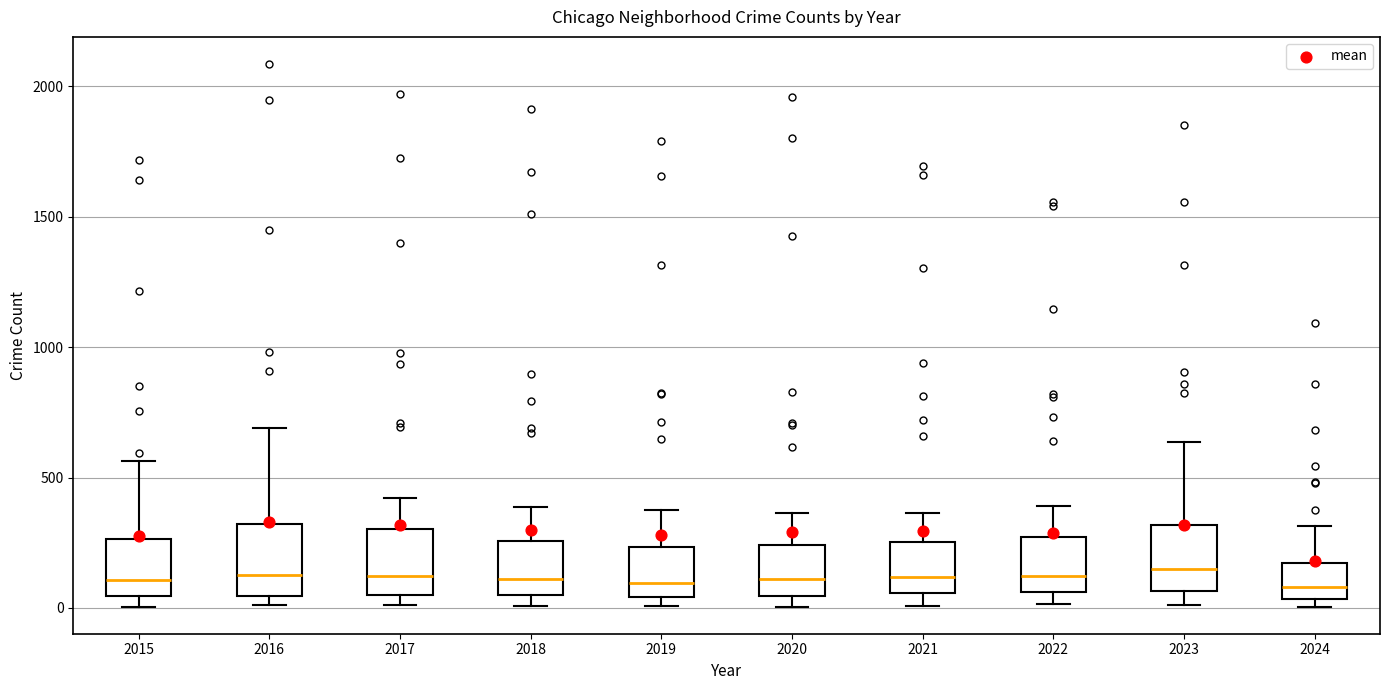

Reading left to right, read every box against the y-axis: the position of its median line, the range the box covers, and the ends of its whiskers. The values are not printed on the chart, so give them approximately, as read against the axis.

2015: median 100, box 50 to 250, whiskers 0 to 550
2016: median 150, box 50 to 300, whiskers 0 to 700
2017: median 100, box 50 to 300, whiskers 0 to 400
2018: median 100, box 50 to 250, whiskers 0 to 400
2019: median 100, box 50 to 250, whiskers 0 to 400
2020: median 100, box 50 to 250, whiskers 0 to 350
2021: median 100, box 50 to 250, whiskers 0 to 350
2022: median 100, box 50 to 250, whiskers 0 to 400
2023: median 150, box 50 to 300, whiskers 0 to 650
2024: median 100, box 50 to 150, whiskers 0 to 300